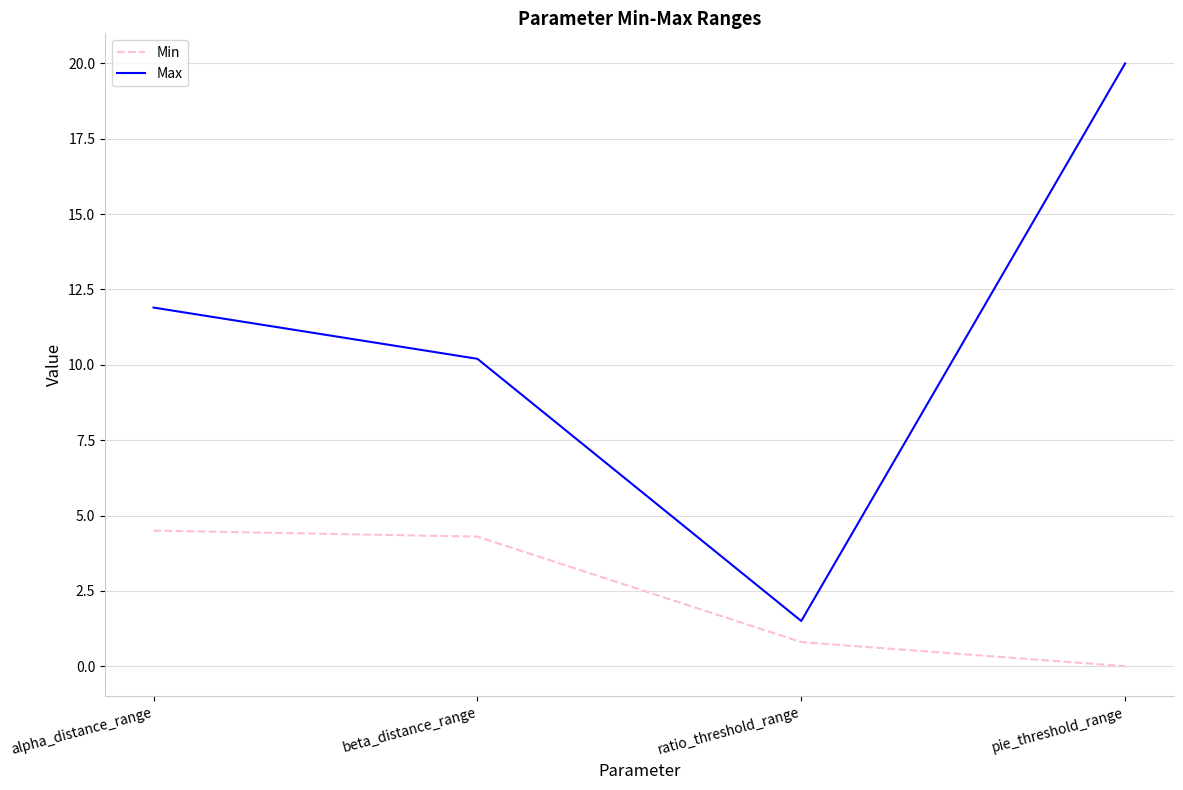

List the series in order of their peak value, lowest first.

Min, Max